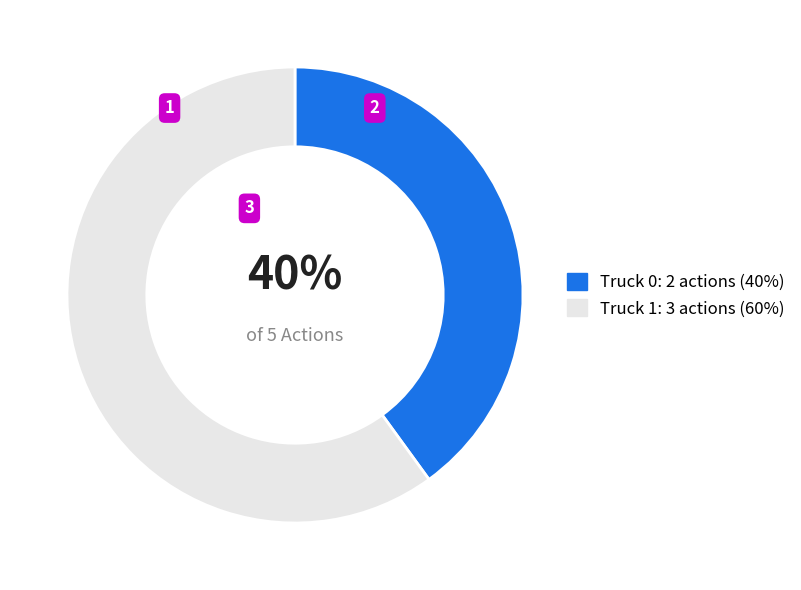

Approximately how many times larger is the value at Truck 0 compared to Truck 1?

0.7